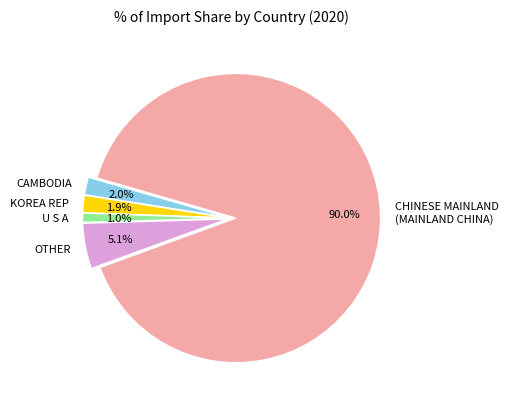

To the nearest percent, what percentage of the pie is CAMBODIA?

2%